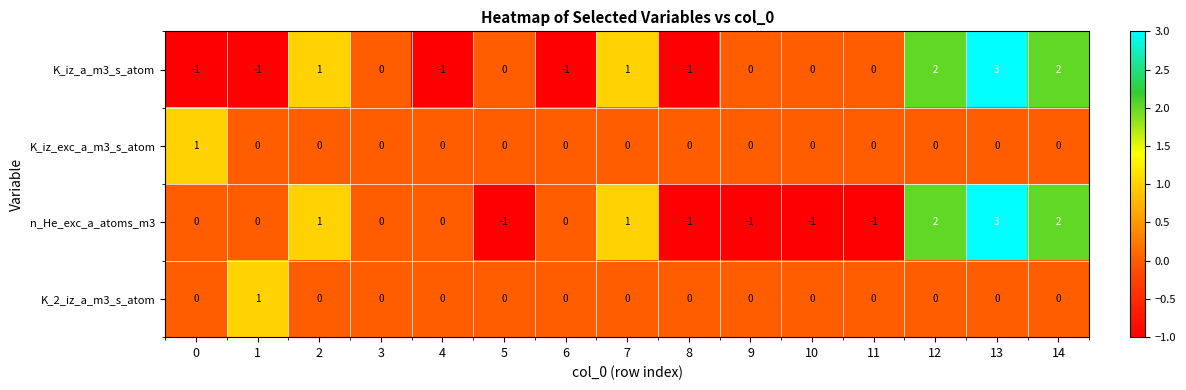

Count the number of data series in this chart.

4